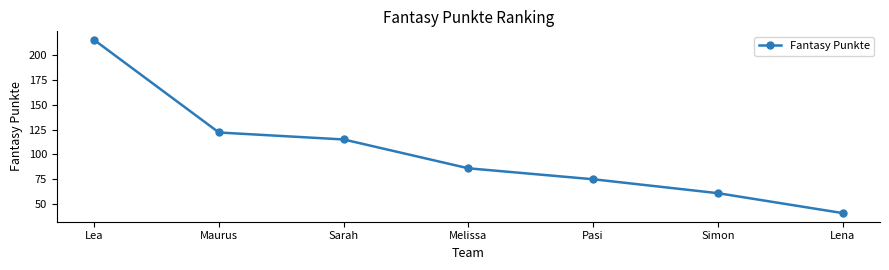

How many series are shown in this chart?

1